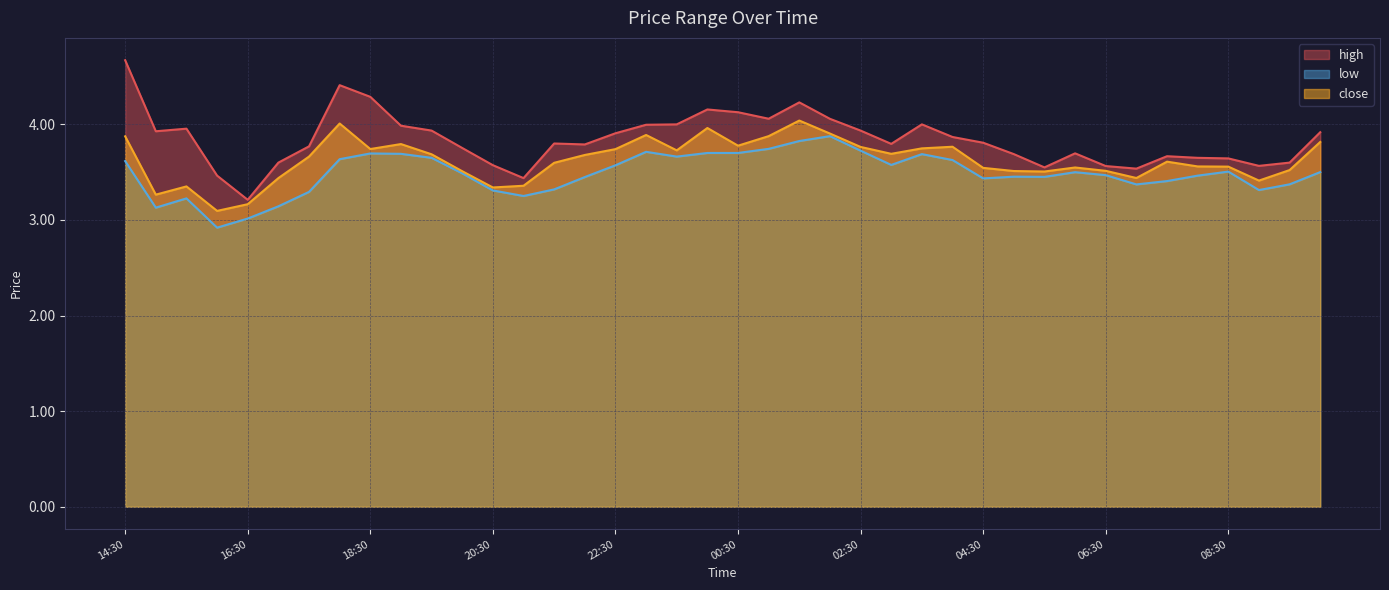

At which category does the chart reach its minimum across all series?

16:00